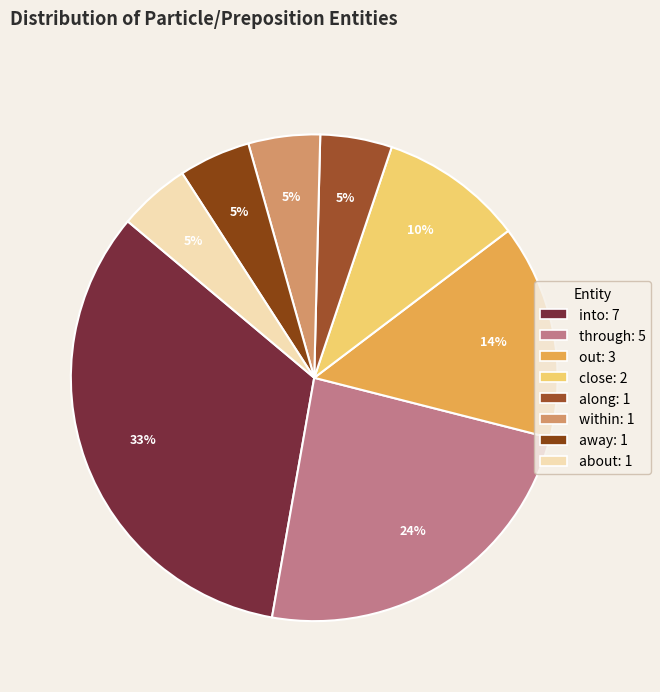

To the nearest percent, what is the average slice percentage?

12%